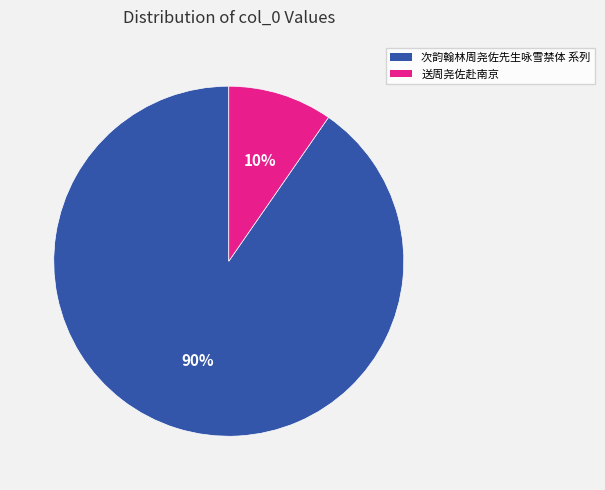

How many segments does this pie chart have?

2